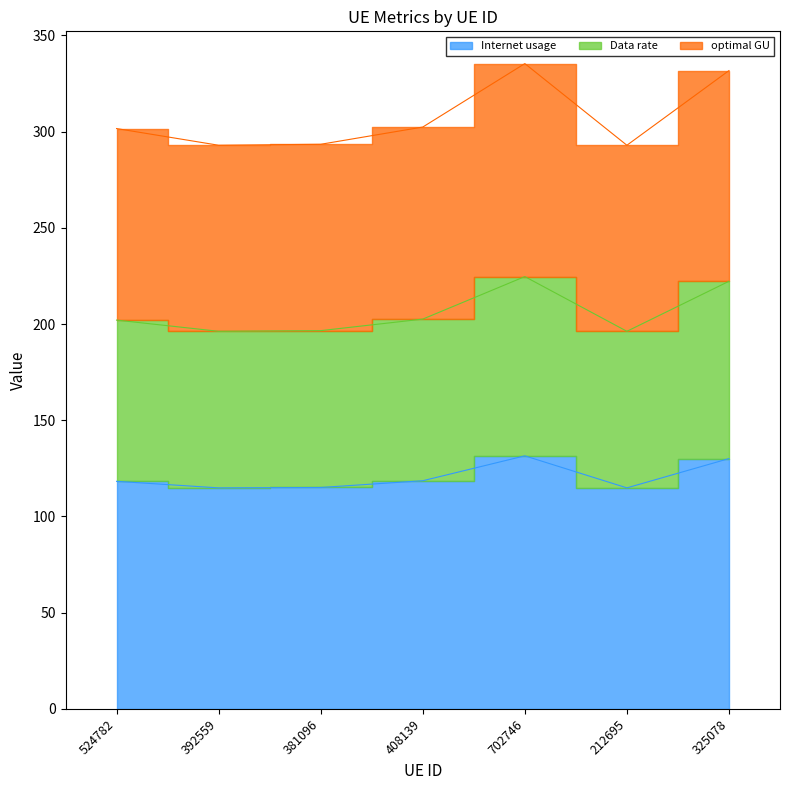

Reading right to left, what are all the values shown in this chart?

Internet usage: 325078=130.1	212695=114.9	702746=131.5	408139=118.6	381096=115.1	392559=114.9	524782=118.3
Data rate: 325078=222.2	212695=196.2	702746=224.6	408139=202.6	381096=196.6	392559=196.2	524782=202.0
optimal GU: 325078=331.7	212695=292.9	702746=335.3	408139=302.4	381096=293.4	392559=292.9	524782=301.6